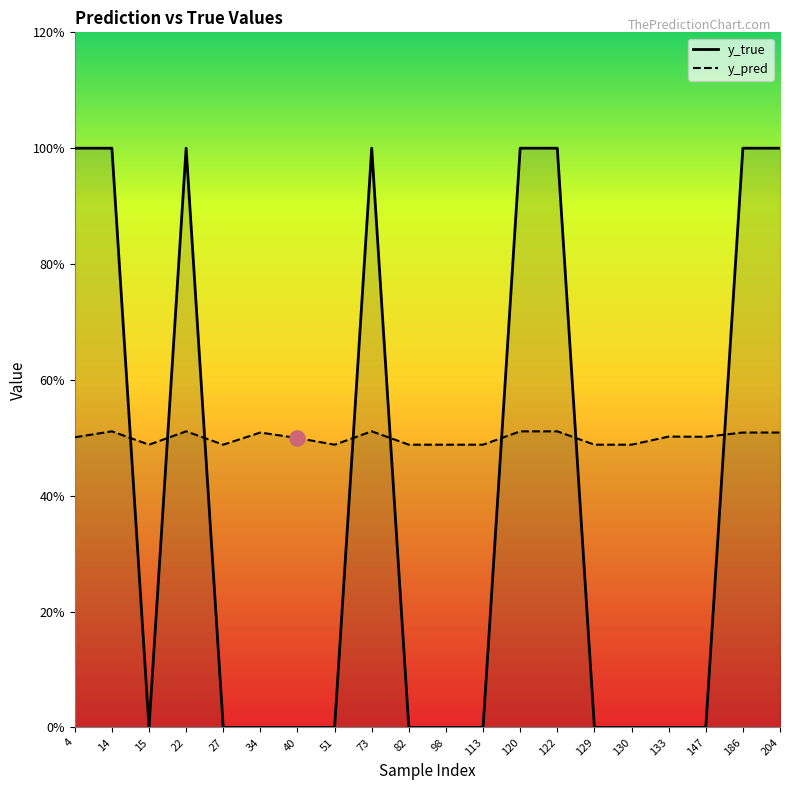

Which series reaches the minimum Y coordinate?

y_true